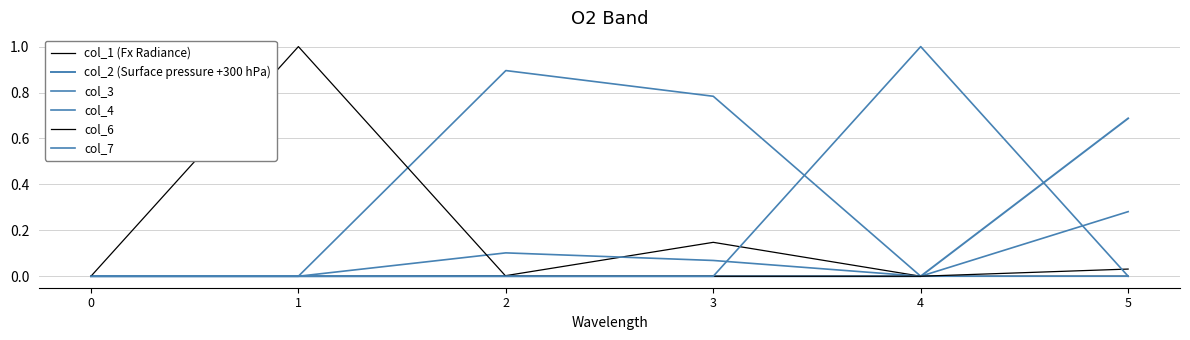

Between 2 and 4, which is larger?

2